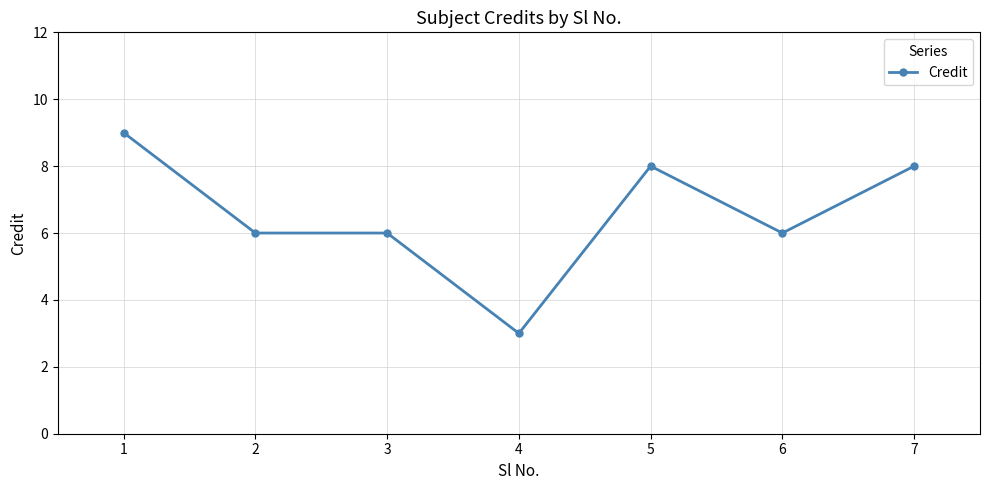

Does the chart have visible grid lines?

Yes